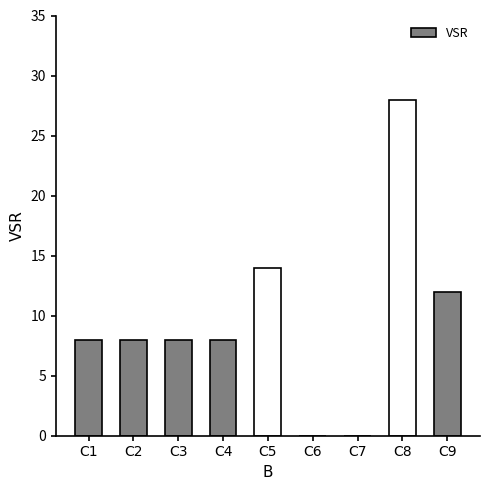

The chart shows a value of 8 at C4. True or false?

True